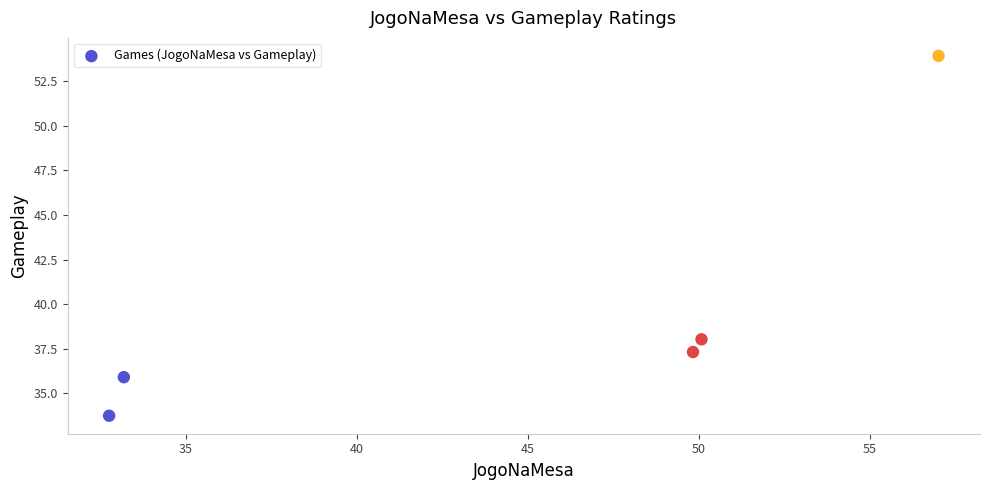

What Y value in the scatter plot is closest to 43?

38.0